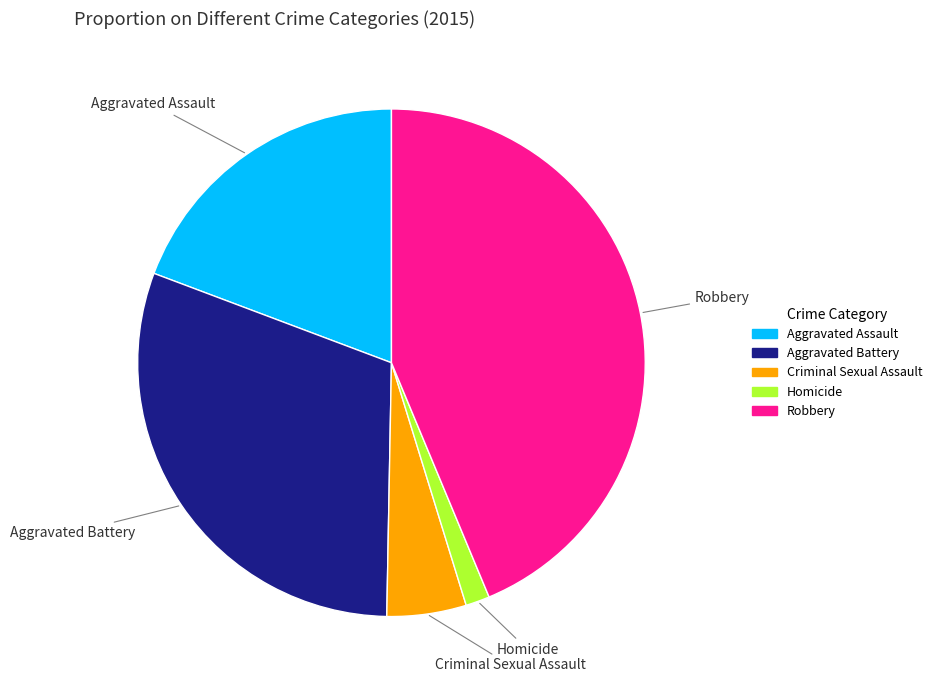

Rank the categories by value from highest to lowest.

Robbery, Aggravated Battery, Aggravated Assault, Criminal Sexual Assault, Homicide